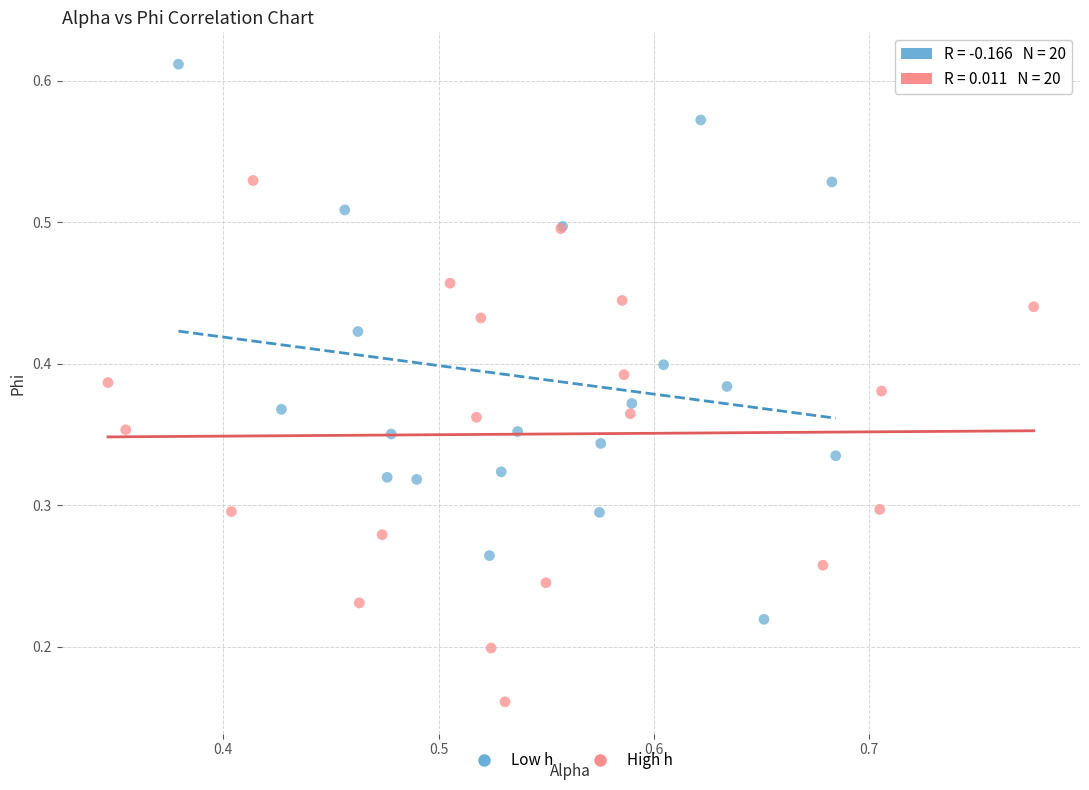

Which series reaches the maximum Y coordinate?

Low h